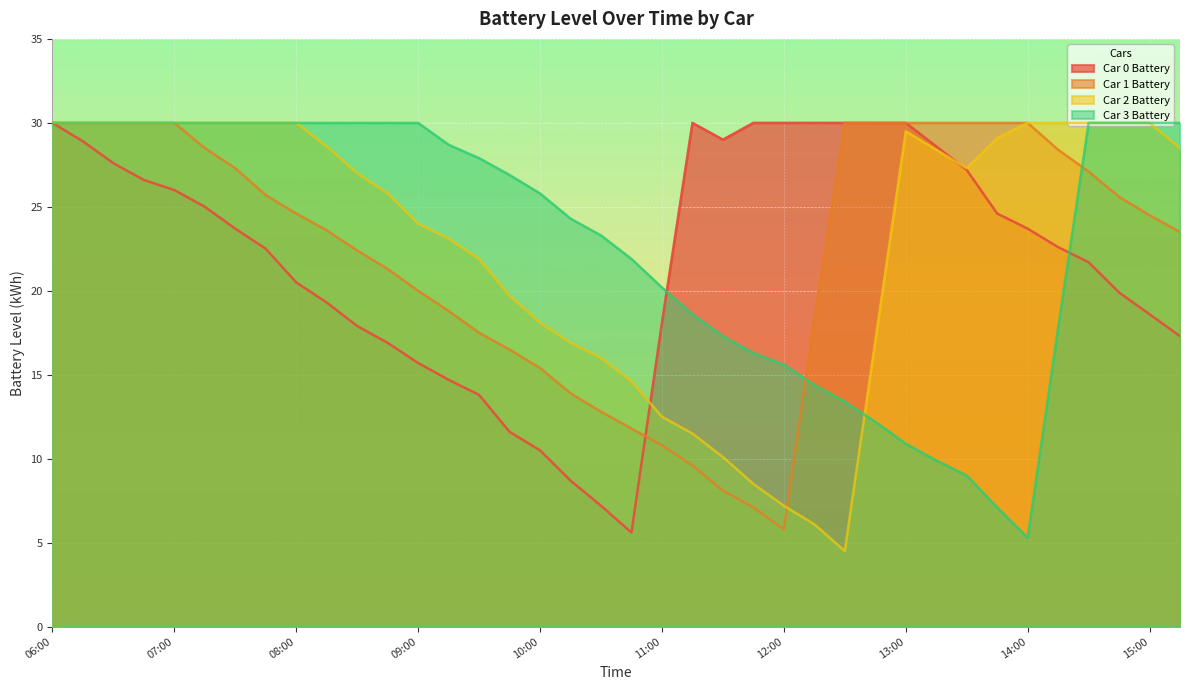

Which series has the widest spread of values?

Car 2 Battery